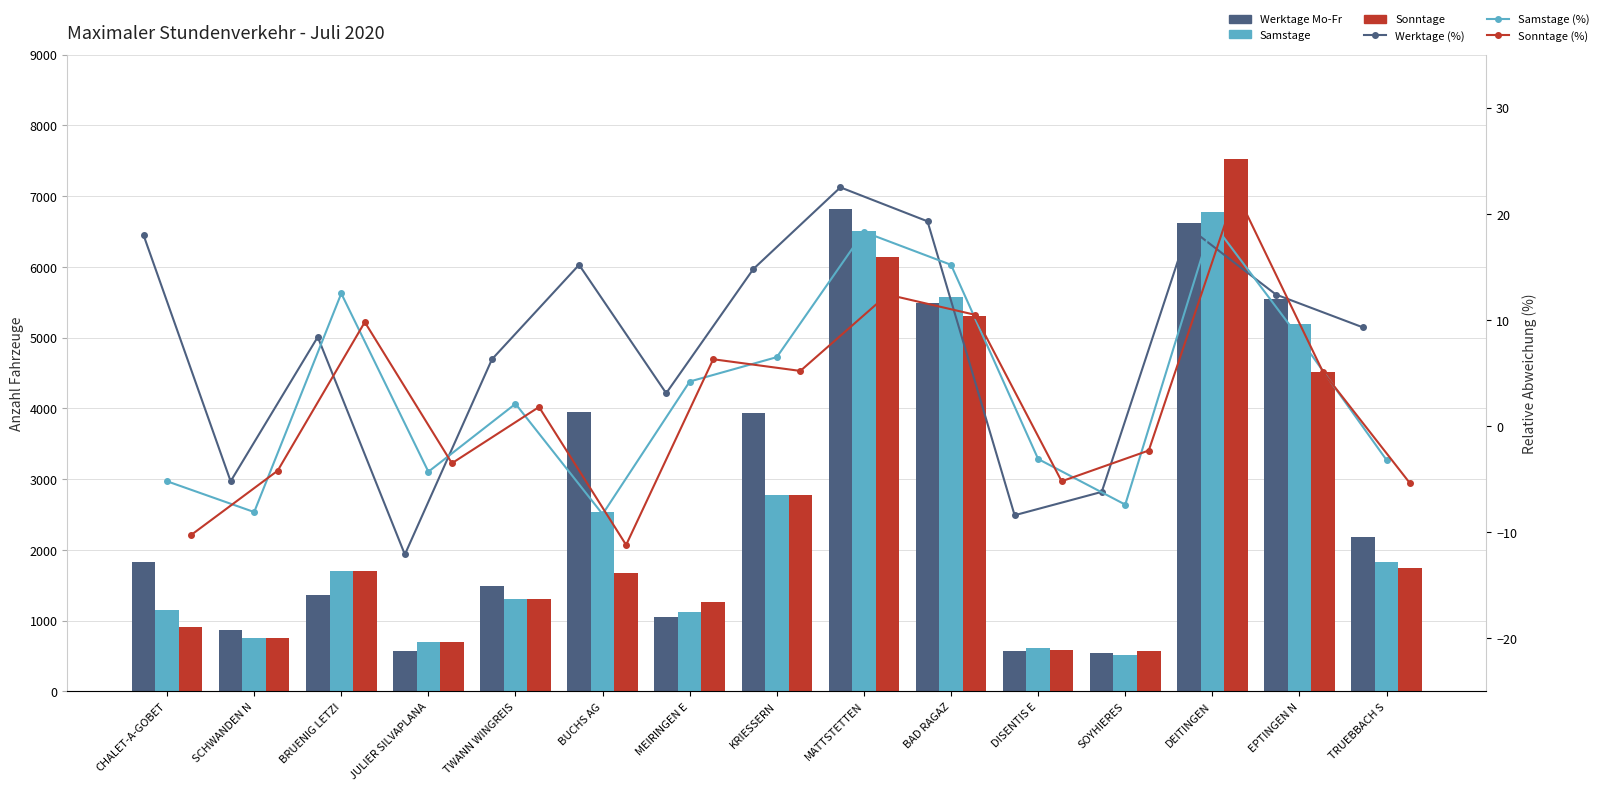

How many data points does each series have?

15